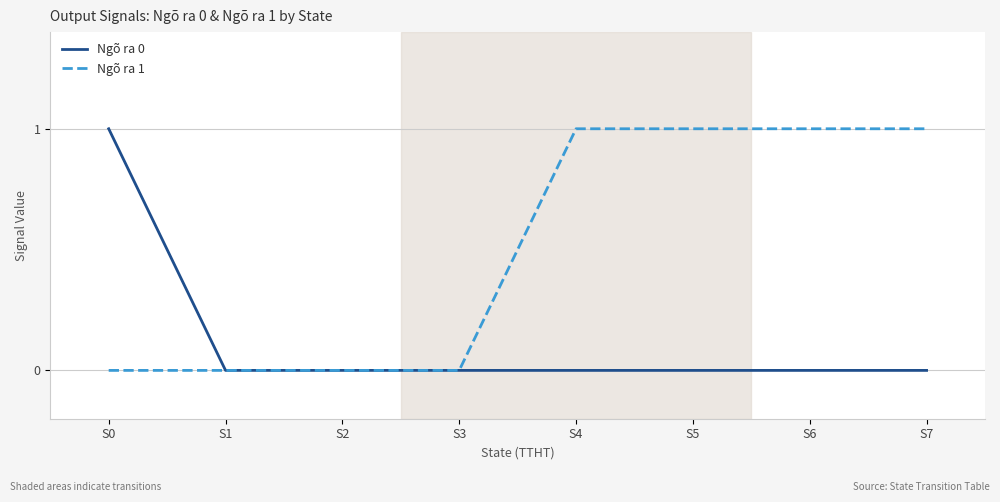

The value of Ngõ ra 0 at S5 is 0. True or false?

True